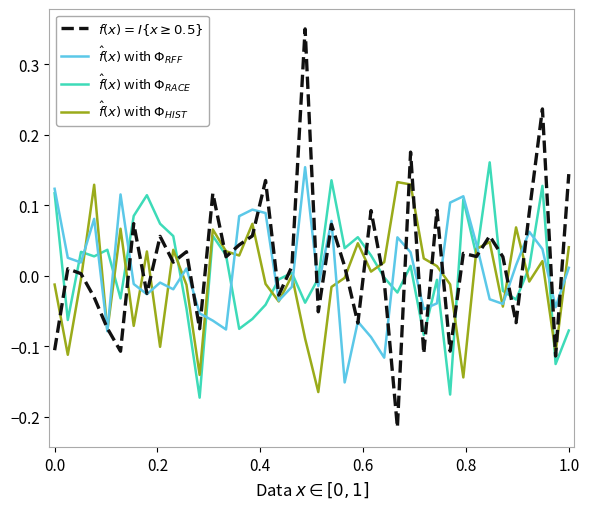

Does the chart display data point markers on the line(s)?

No